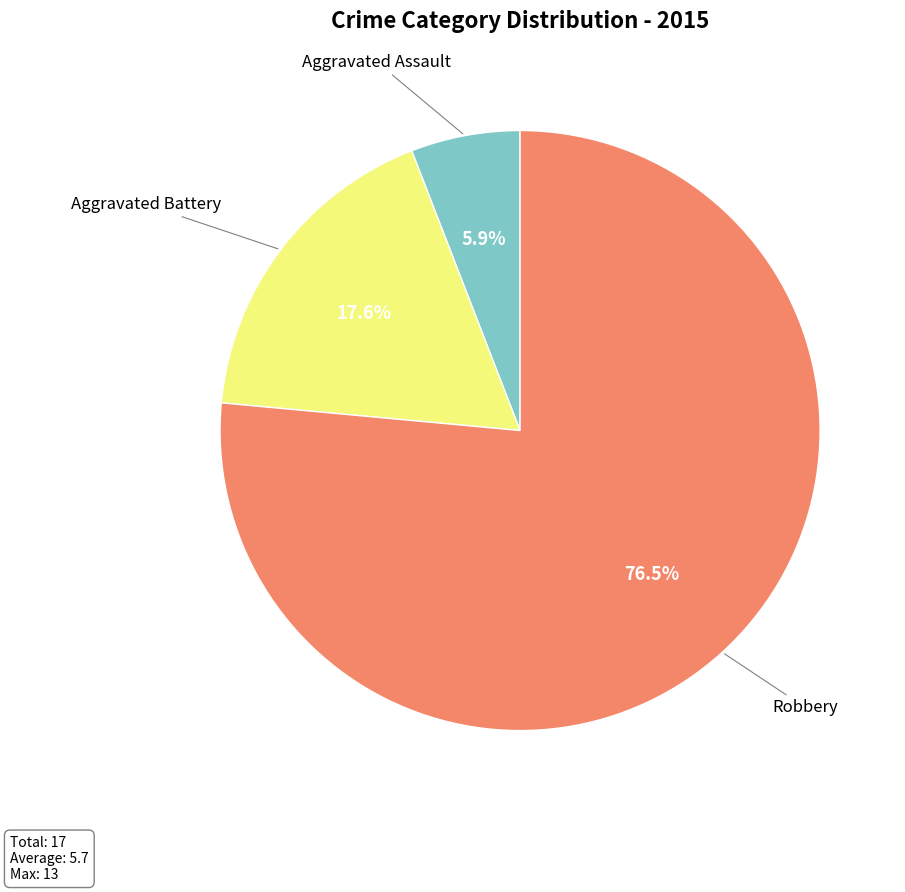

Is there a majority slice in this chart?

Yes